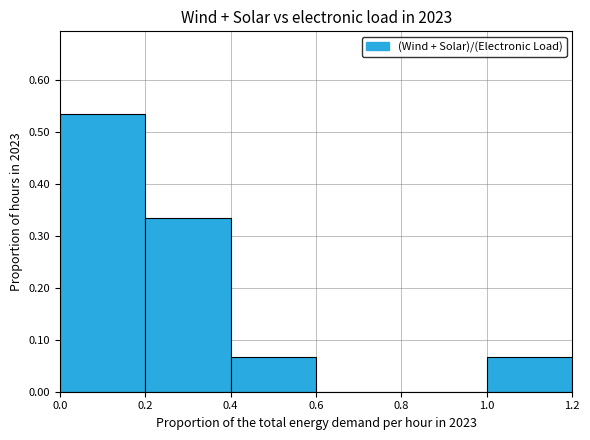

True or false: the data shows 0.3 at 0.6.

False